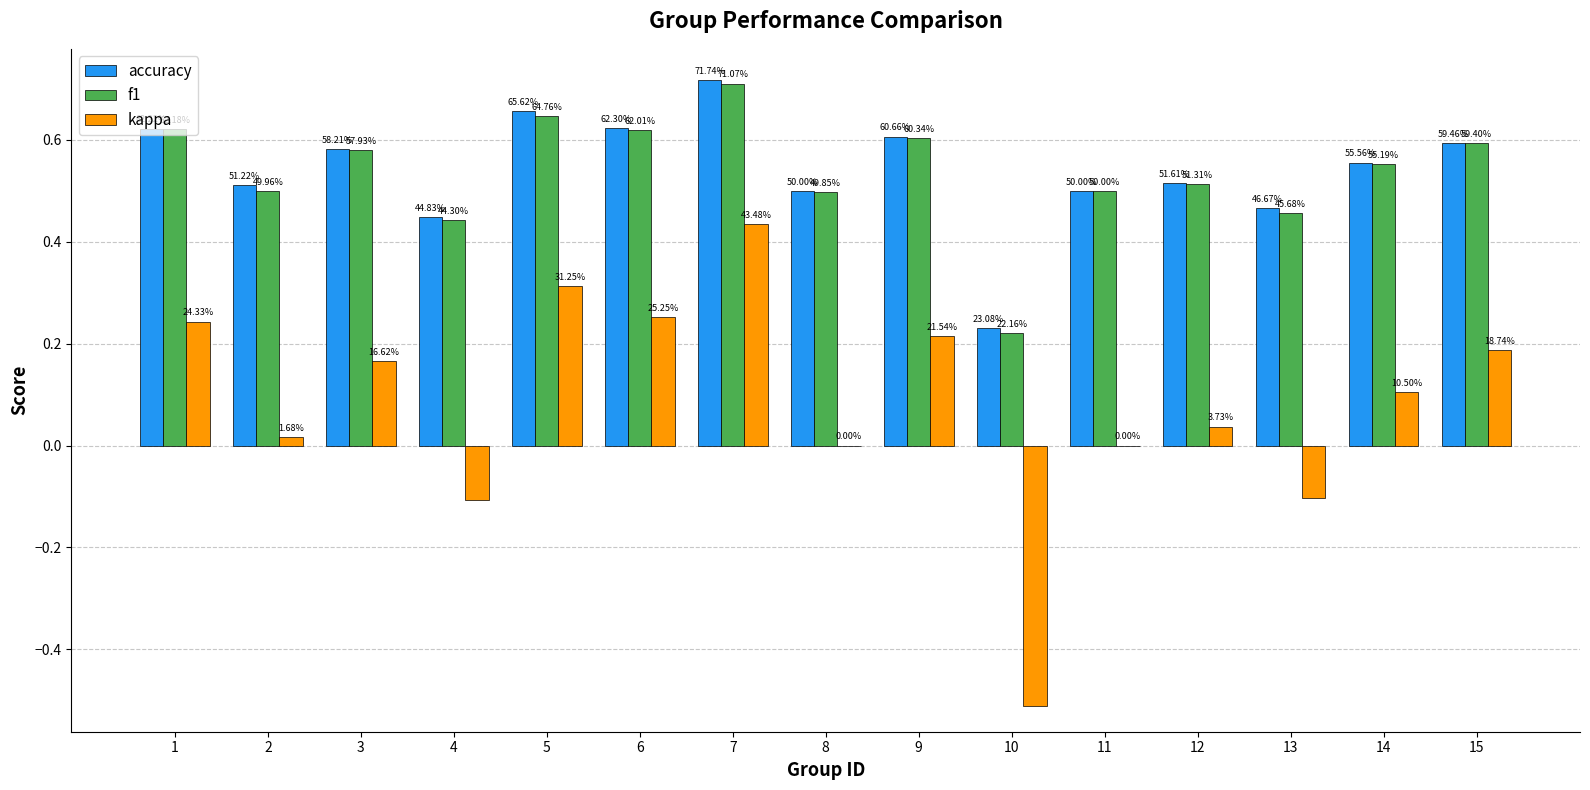

What are all the series names shown in the legend?

accuracy, f1, kappa